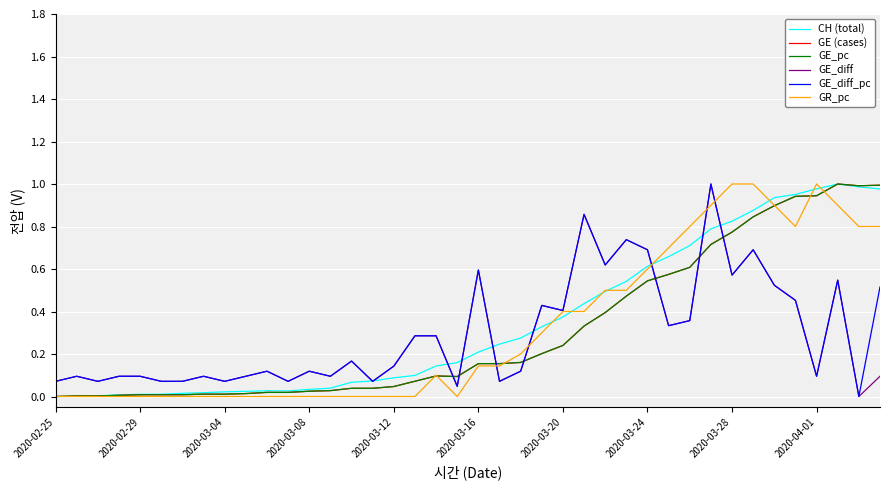

Does the chart have visible grid lines?

Yes